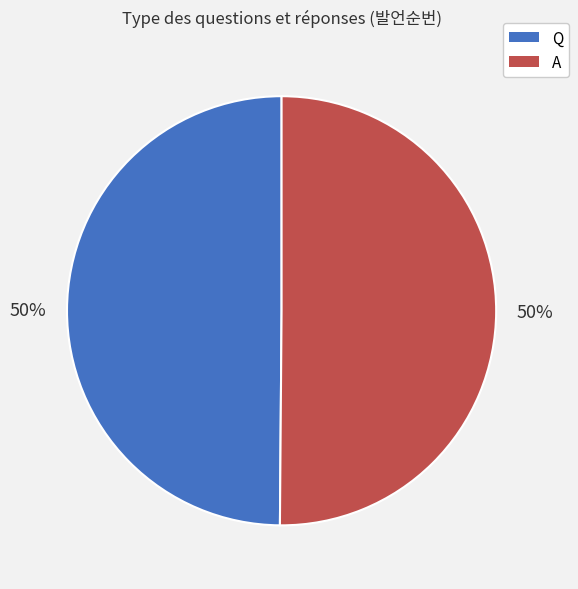

To the nearest percent, what is the combined percentage of Q and A?

100%